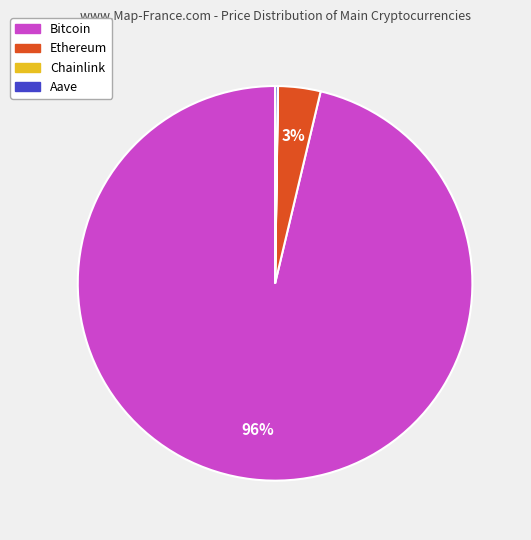

Does any single category account for the majority?

Yes